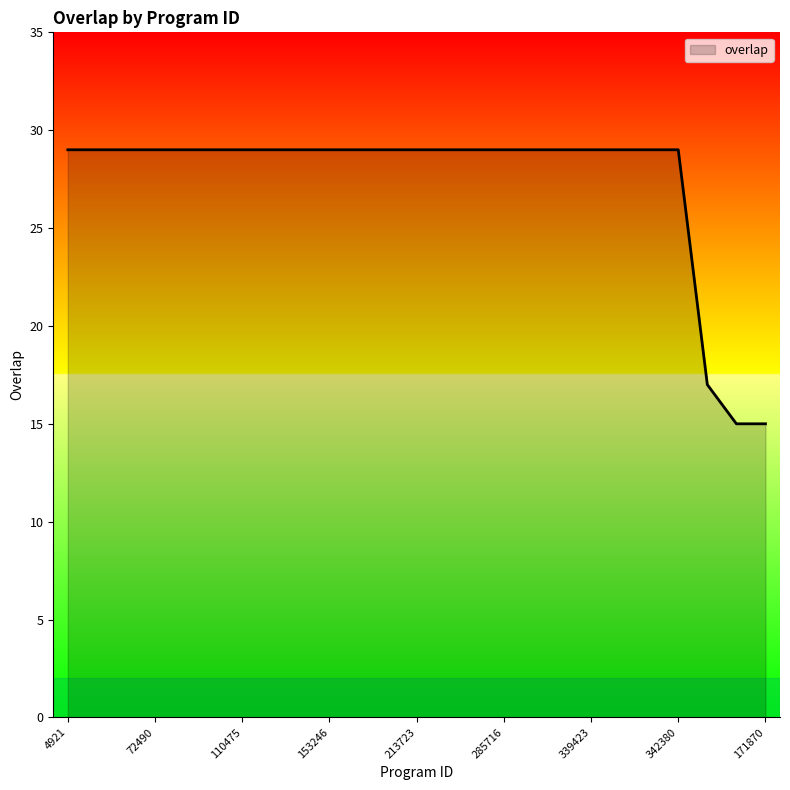

What is the difference between the maximum and minimum values?

14